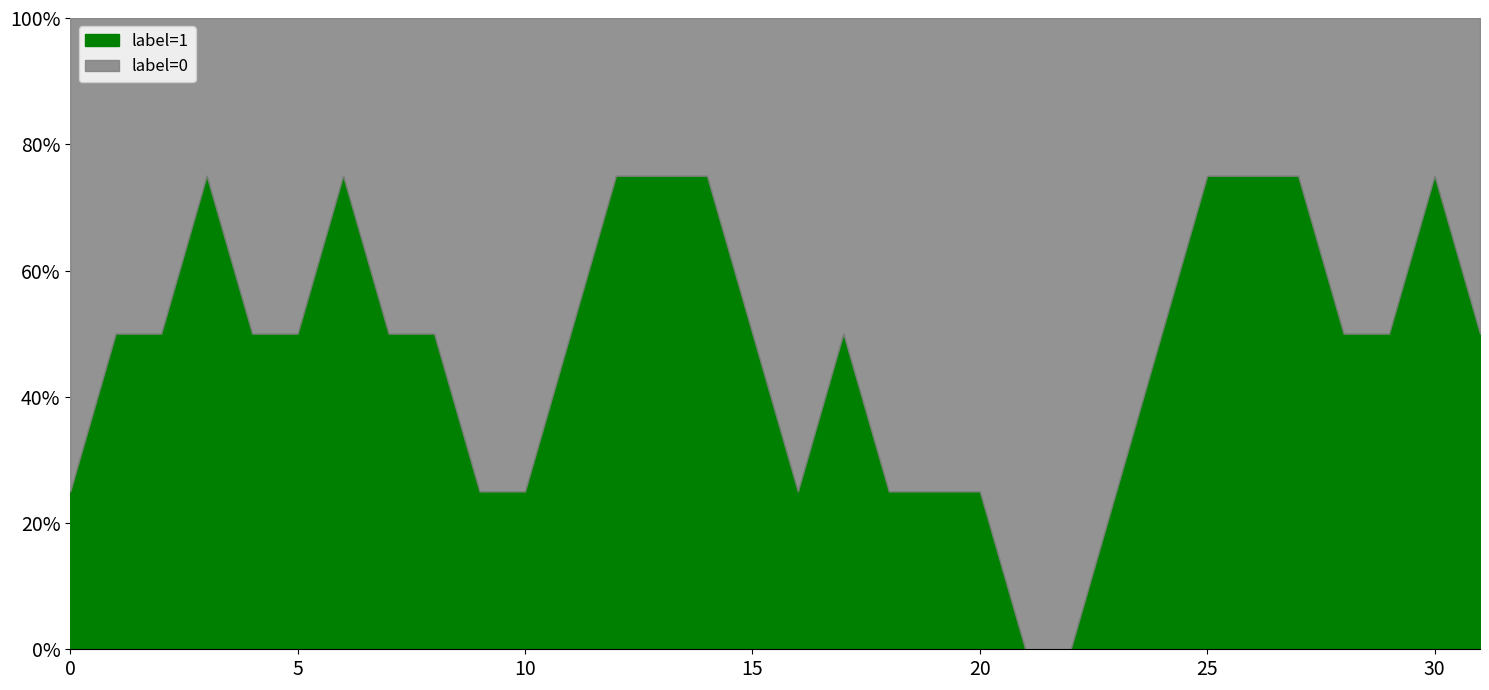

What are all the series names shown in the legend?

label=1, label=0